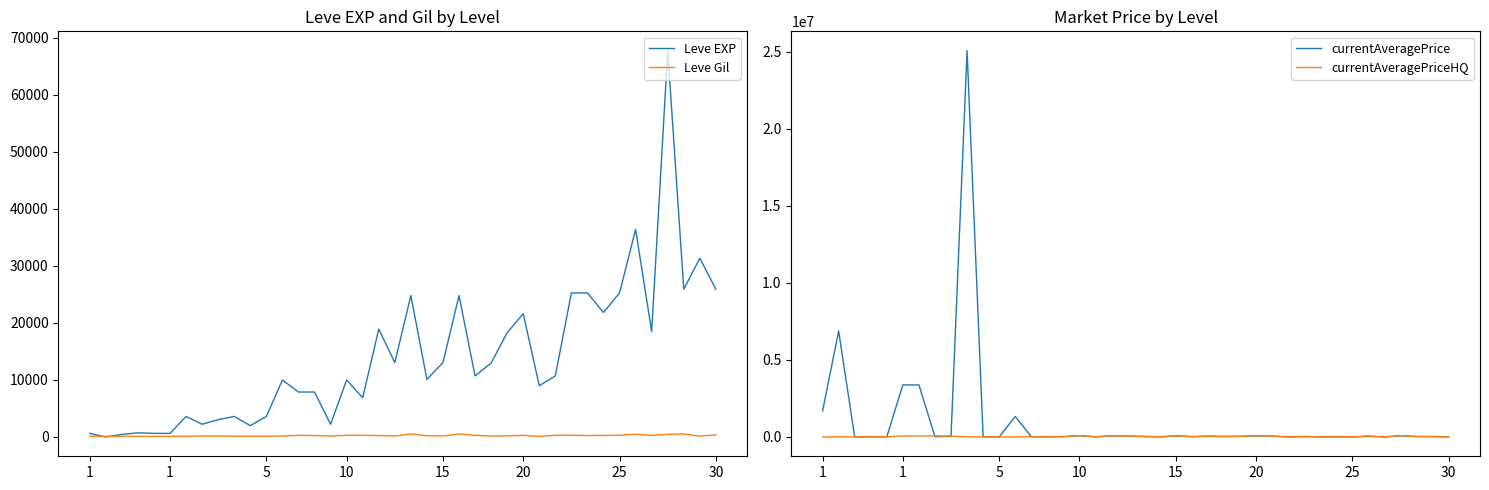

What are all the series names shown in the legend?

Leve EXP, Leve Gil, currentAveragePrice, currentAveragePriceHQ